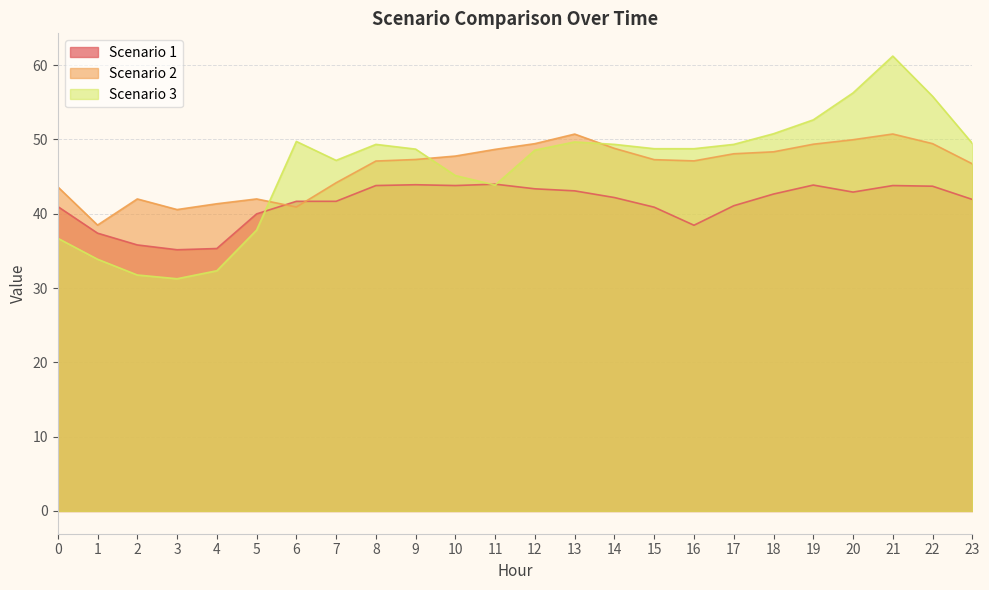

Is the value of Scenario 2 at 3 greater than the value of Scenario 3 at 20?

No